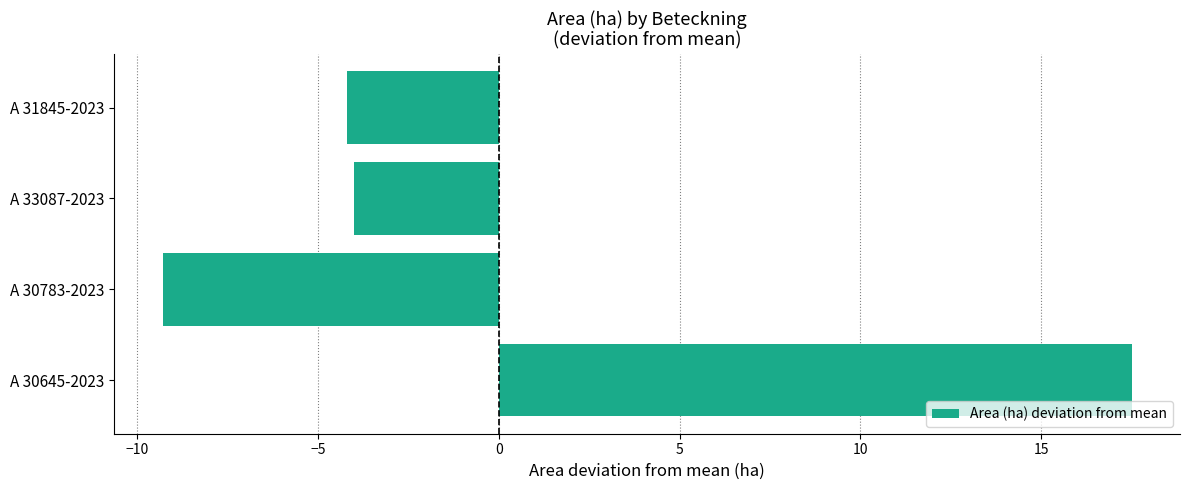

Is it true that the value at A 31845-2023 is -1.7?

False